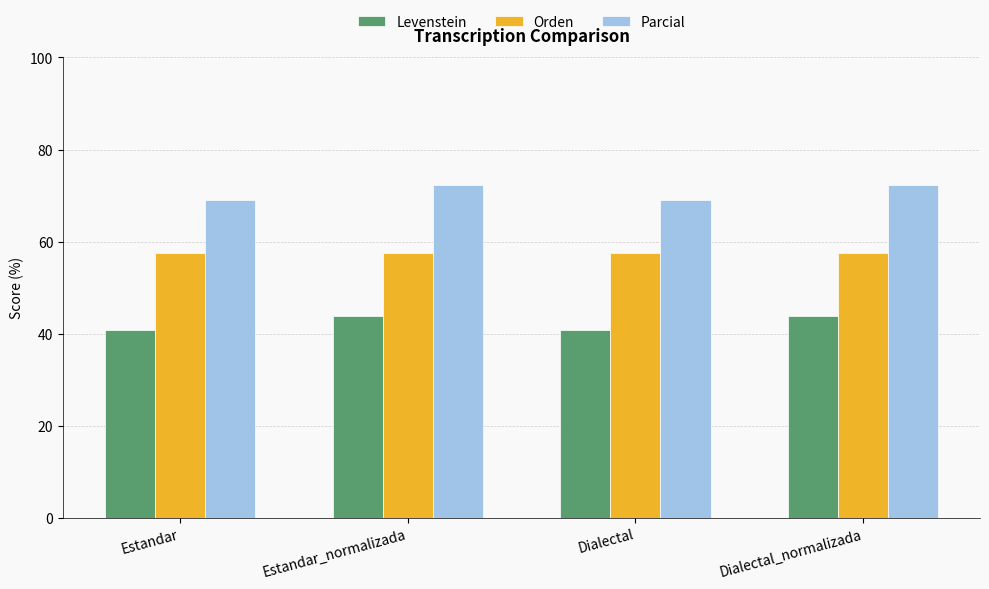

What is the label of the 1st bar from the right?

Dialectal_normalizada